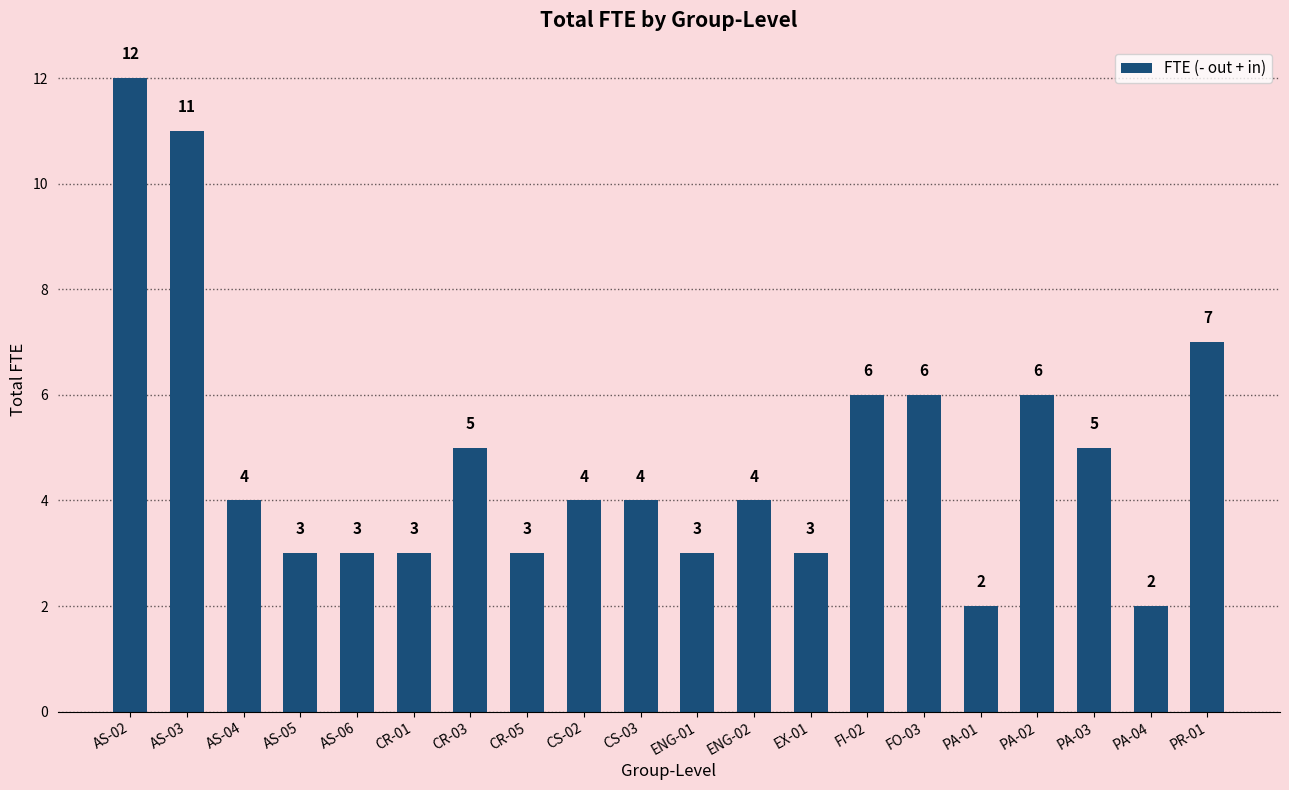

What is the maximum value shown in the chart?

12